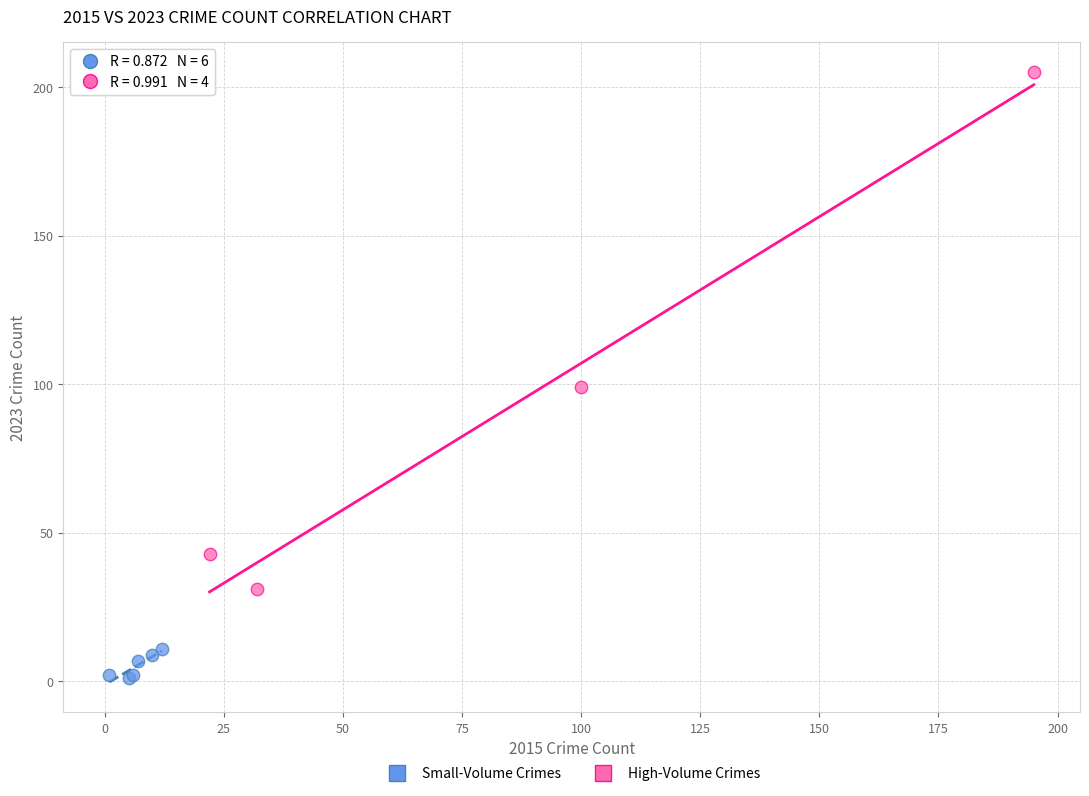

Which series has the largest Y range (max minus min)?

High-Volume Crimes